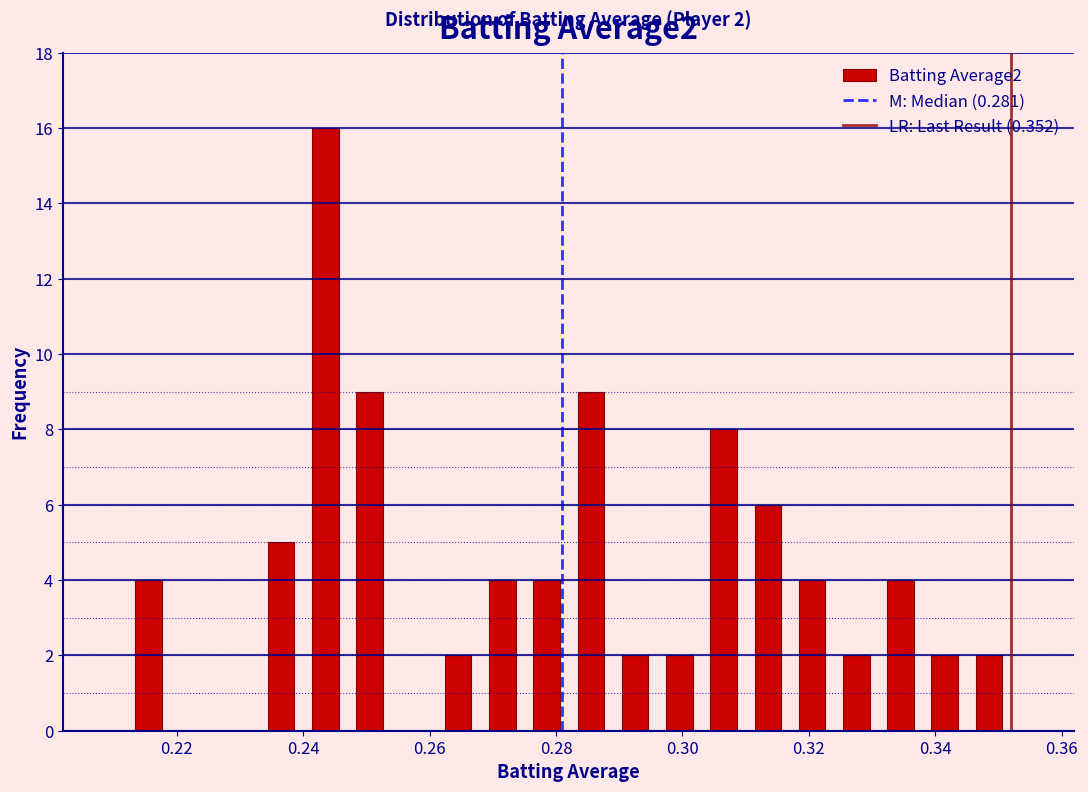

Read against the x-axis, roughly where is the centre of the tallest bar?

0.244